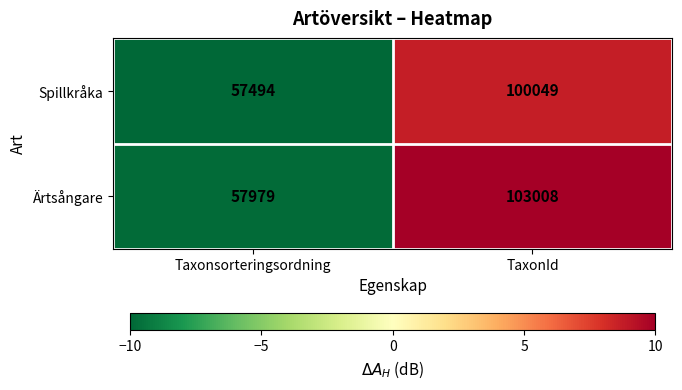

The Ärtsångare series shows 103008 at TaxonId. True or false?

True